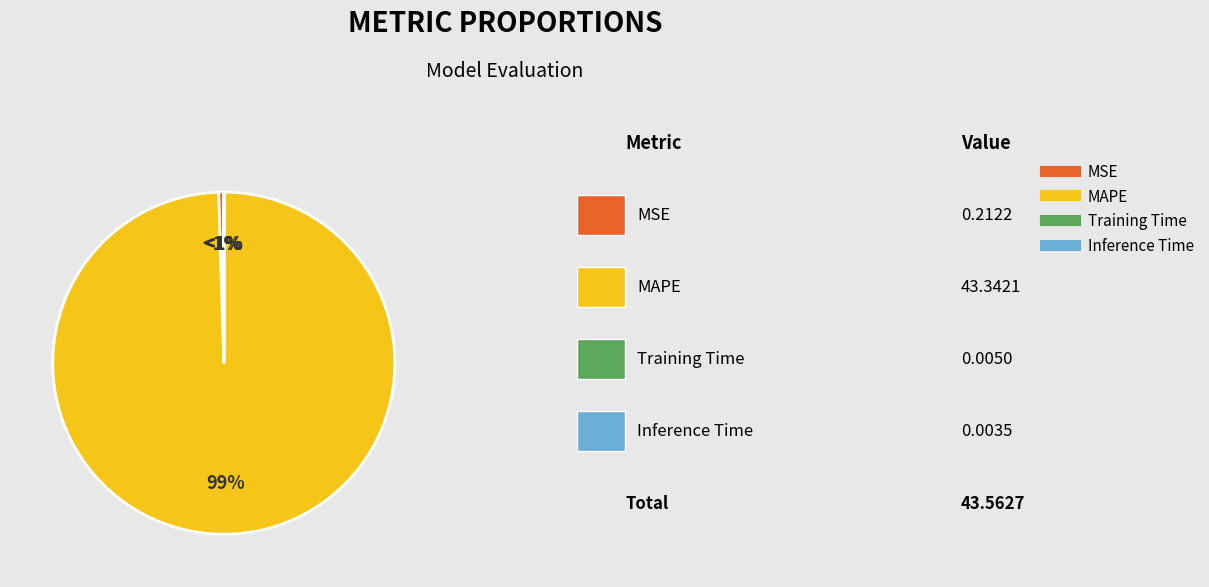

Between MAPE and MSE, which is larger?

MAPE